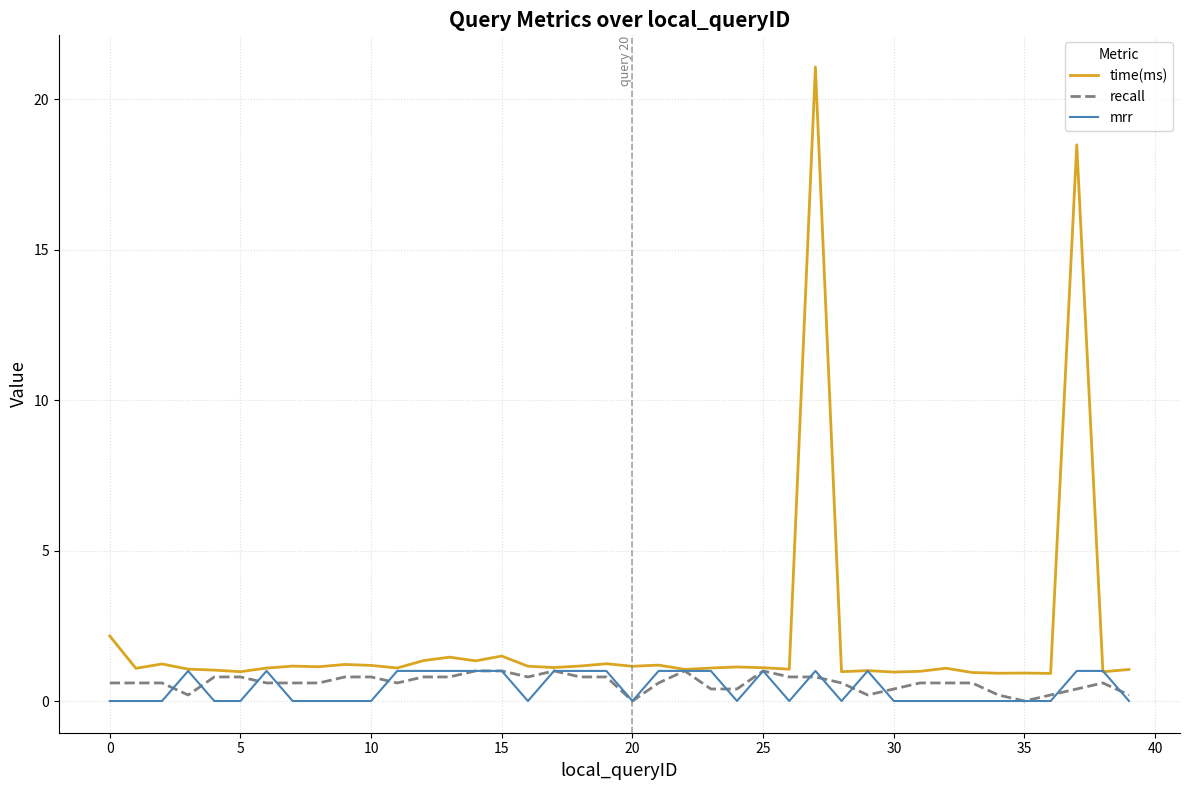

Does the chart display data point markers on the line(s)?

No